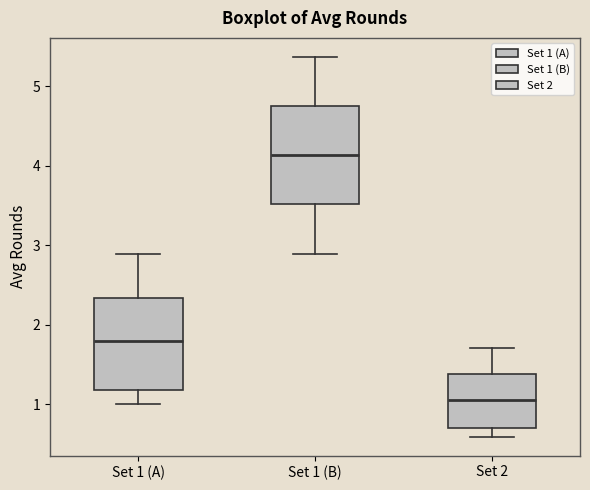

Reading left to right, read every box against the y-axis: the position of its median line, the range the box covers, and the ends of its whiskers. The values are not printed on the chart, so give them approximately, as read against the axis.

Set 1 (A): median 1.8, box 1.2 to 2.3, whiskers 1.0 to 2.9
Set 1 (B): median 4.1, box 3.5 to 4.8, whiskers 2.9 to 5.4
Set 2: median 1.1, box 0.7 to 1.4, whiskers 0.6 to 1.7